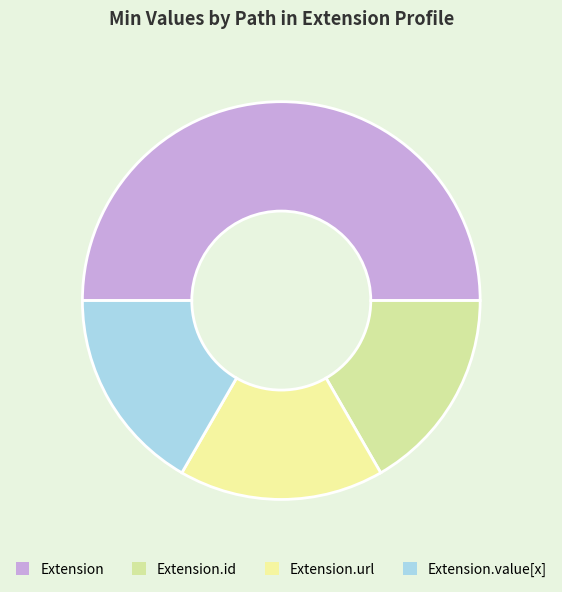

How many segments does this pie chart have?

4